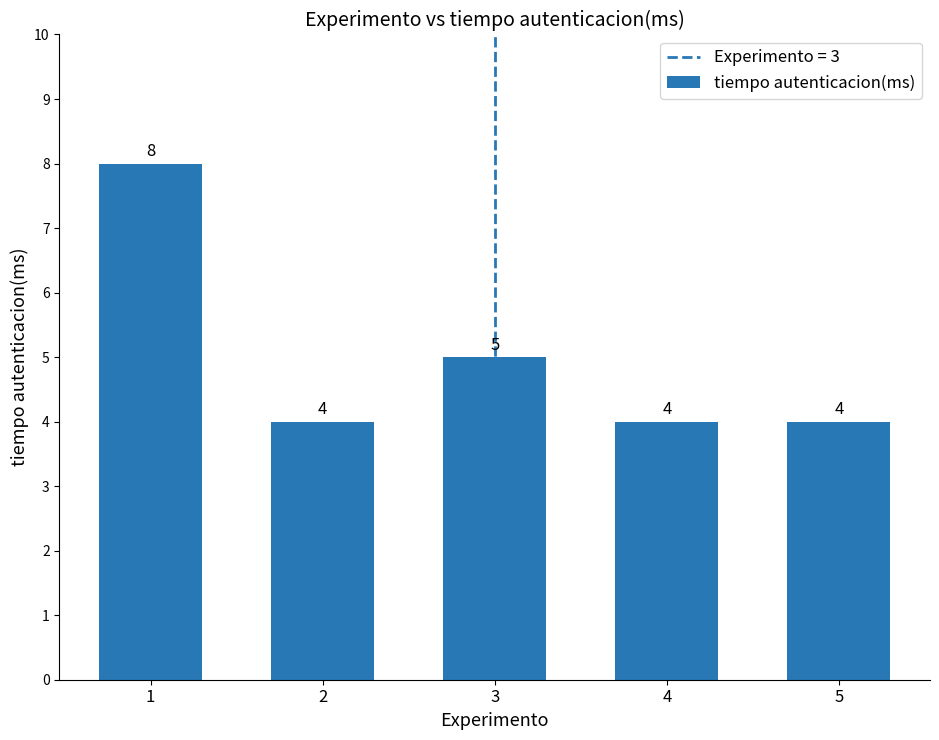

What is the value of the 5th bar from the left?

4